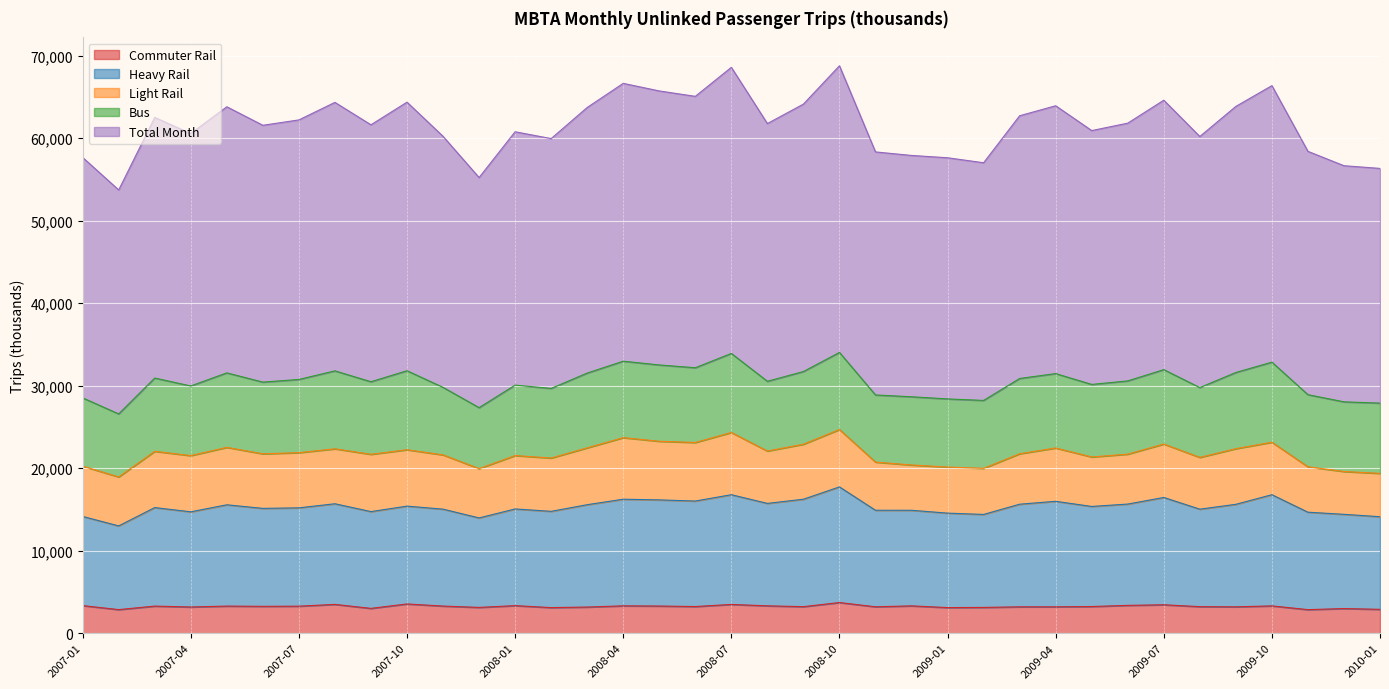

Rank the categories by Commuter Rail value from lowest to highest.

2009-11, 2007-02, 2010-01, 2009-12, 2007-09, 2008-02, 2009-01, 2009-02, 2007-12, 2008-03, 2007-04, 2009-09, 2009-03, 2009-04, 2008-11, 2008-09, 2009-08, 2008-06, 2009-05, 2007-06, 2007-07, 2007-03, 2007-05, 2007-11, 2008-05, 2009-10, 2008-12, 2008-04, 2008-08, 2008-01, 2007-01, 2009-06, 2009-07, 2008-07, 2007-08, 2007-10, 2008-10